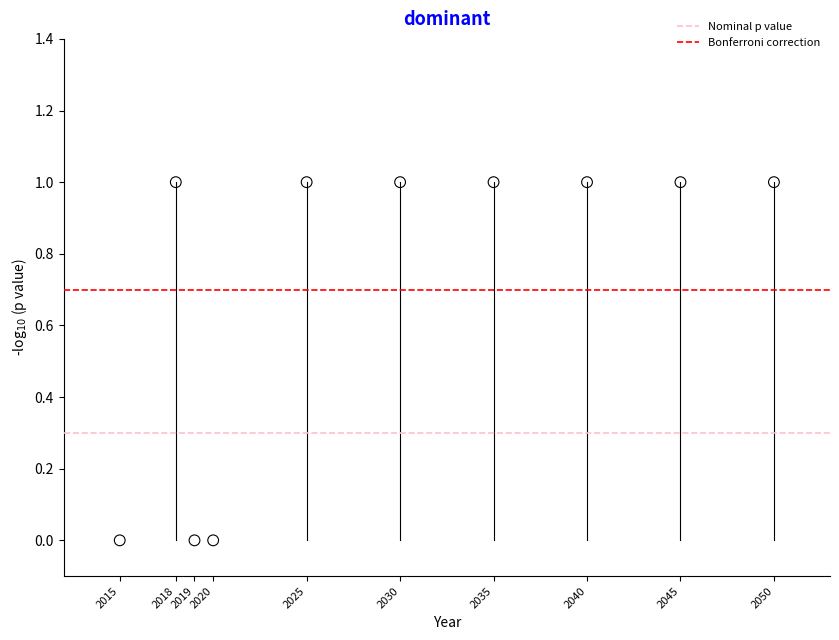

What is the range of X values (max minus min)?

35